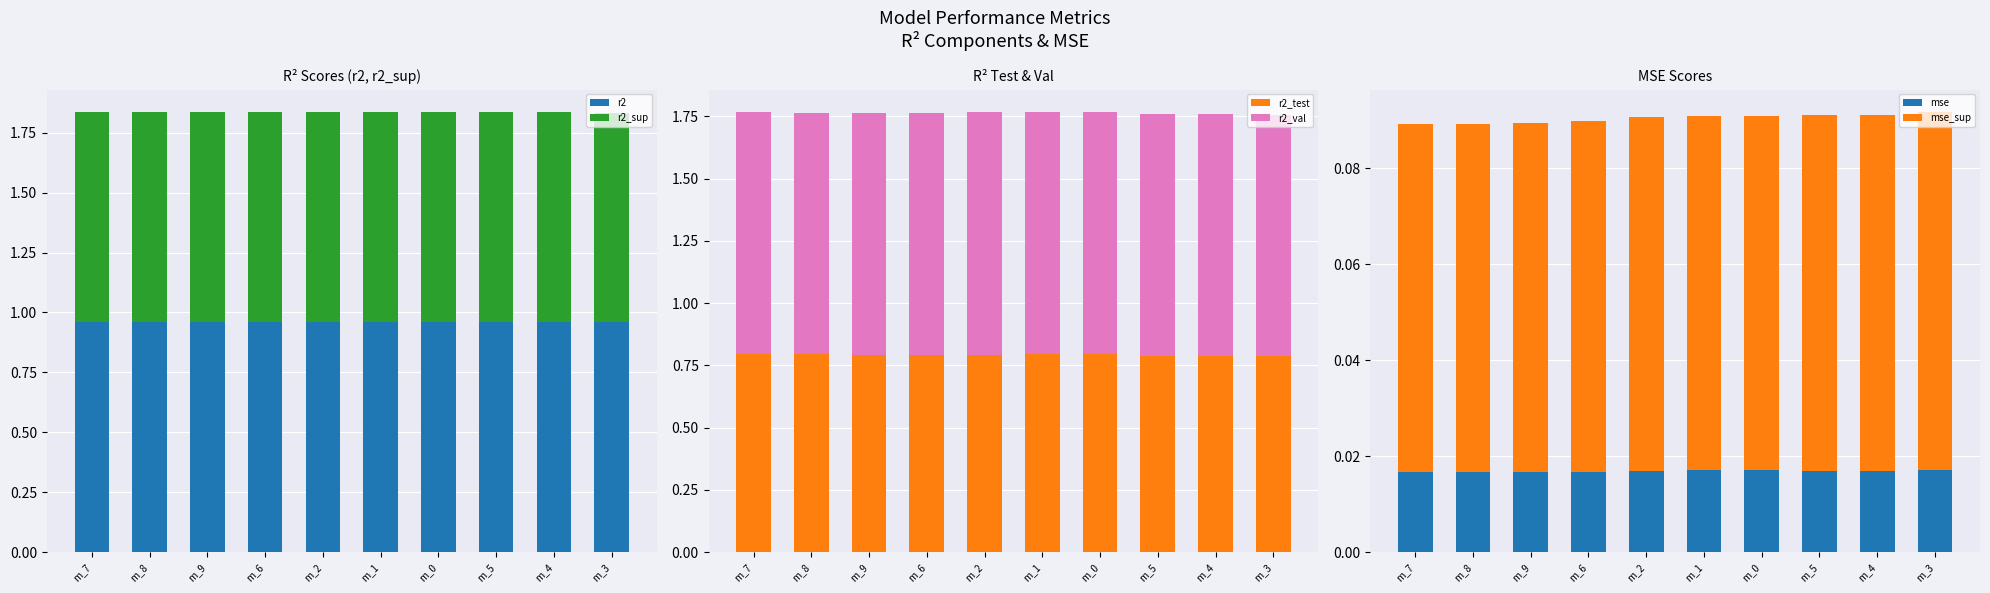

What is the total value across all series at m_6?

3.7